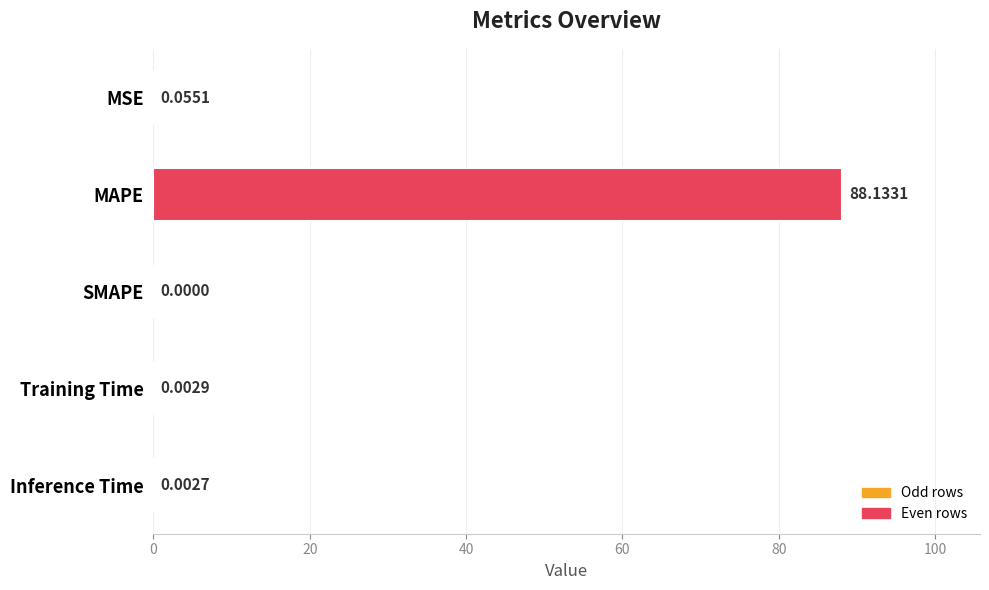

What is the sum of the values at MAPE and Inference Time?

88.1